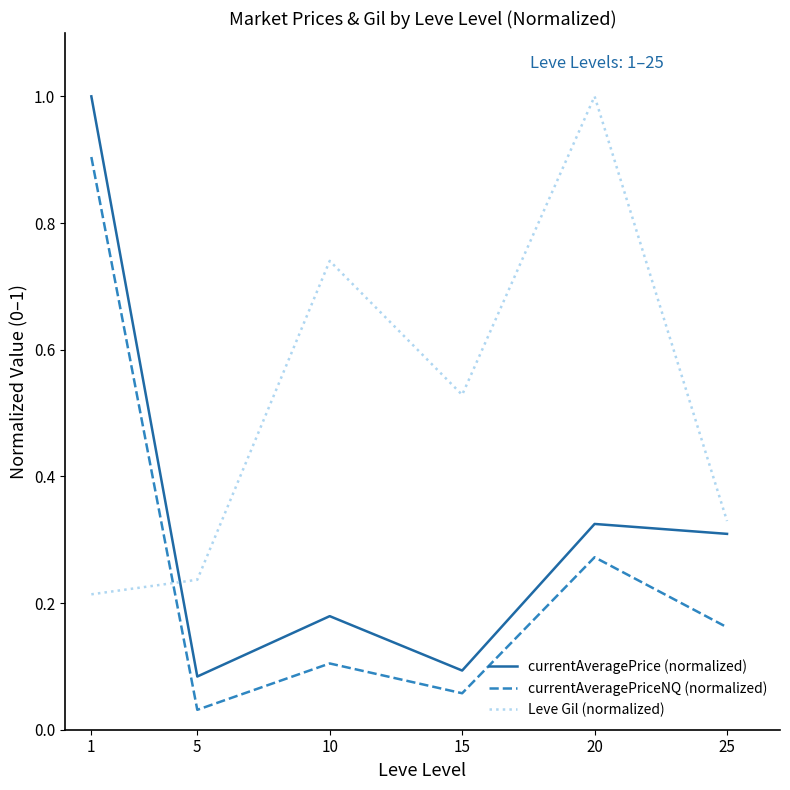

Which series has the largest range (max minus min)?

currentAveragePrice (normalized)